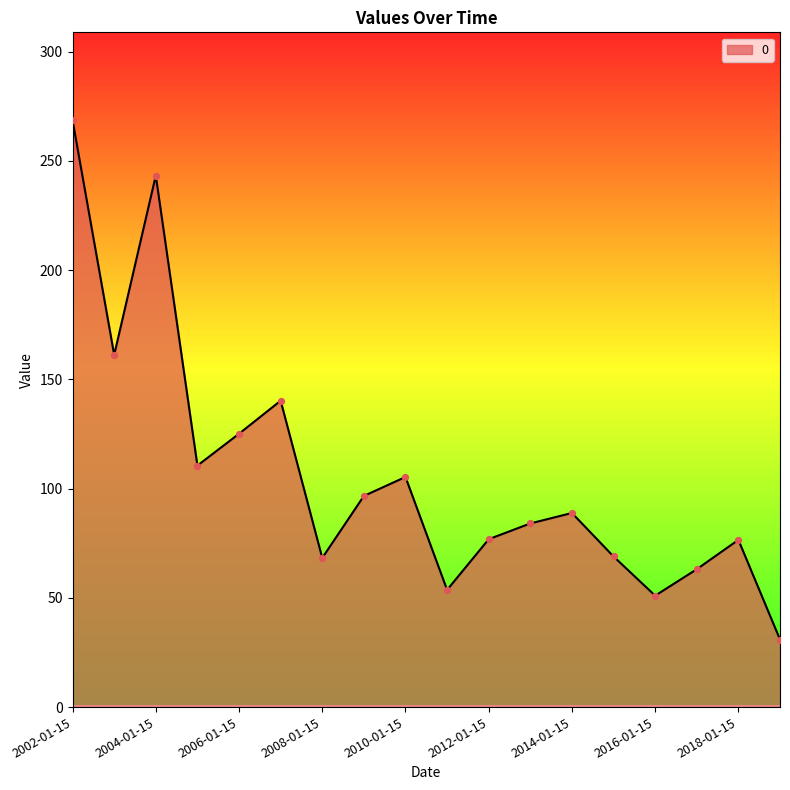

What is the difference between the maximum and minimum values?

237.7